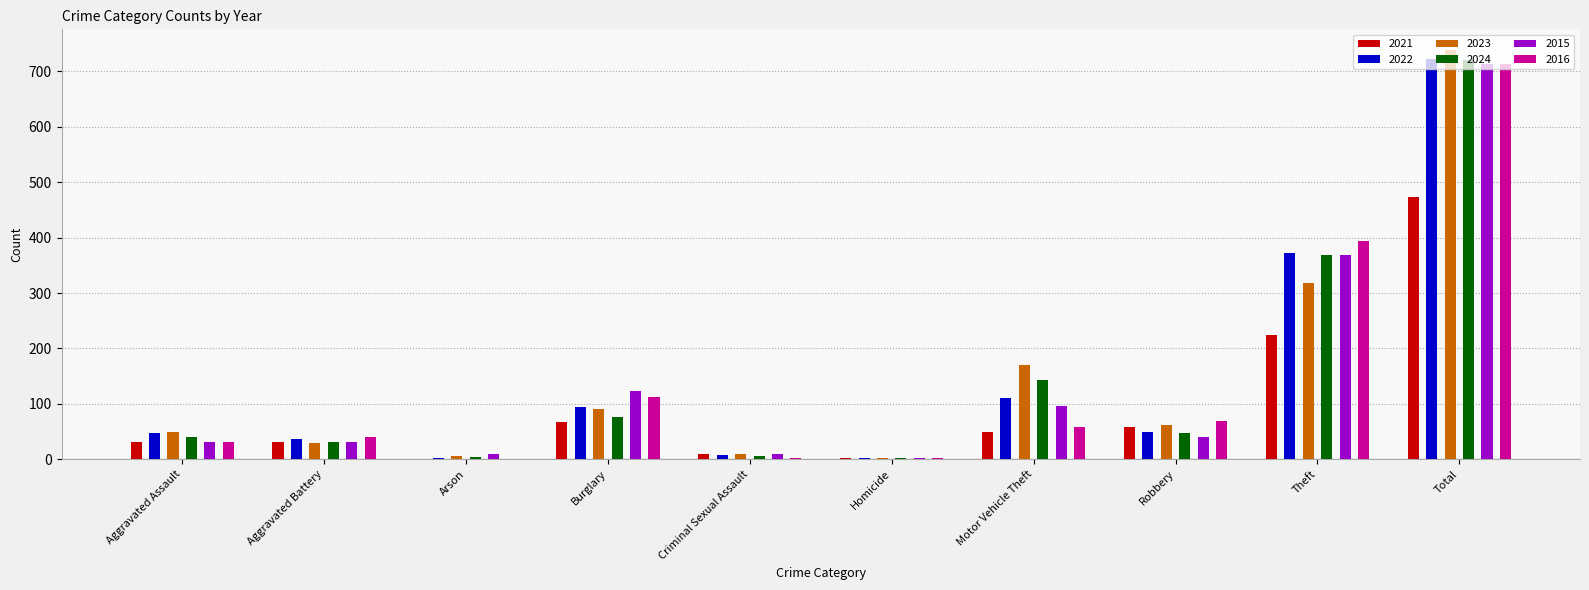

How many data points in 2021 are less than 49?

5